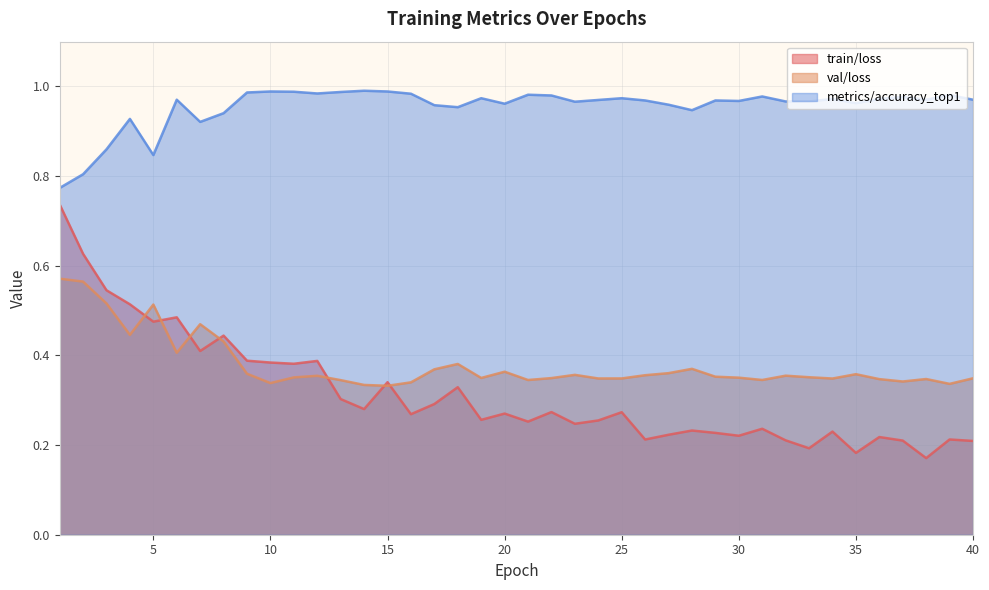

What is the difference between the maximum and minimum values in the metrics/accuracy_top1 series?

0.2